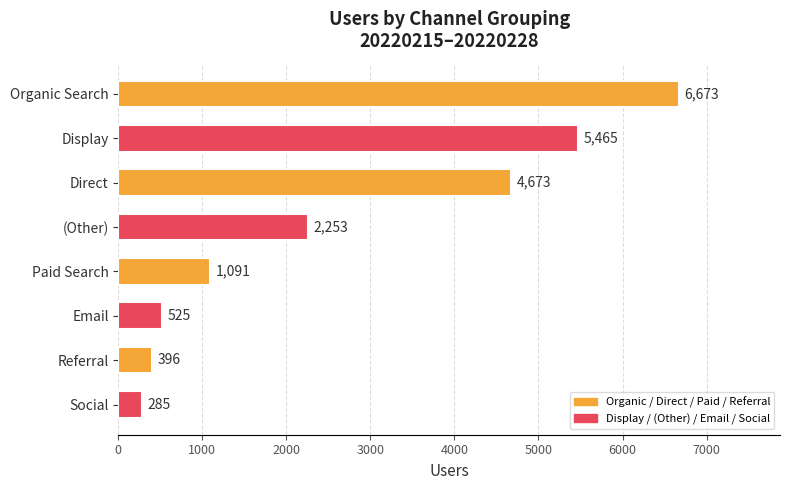

Approximately how many times larger is the value at Direct compared to Social?

16.4